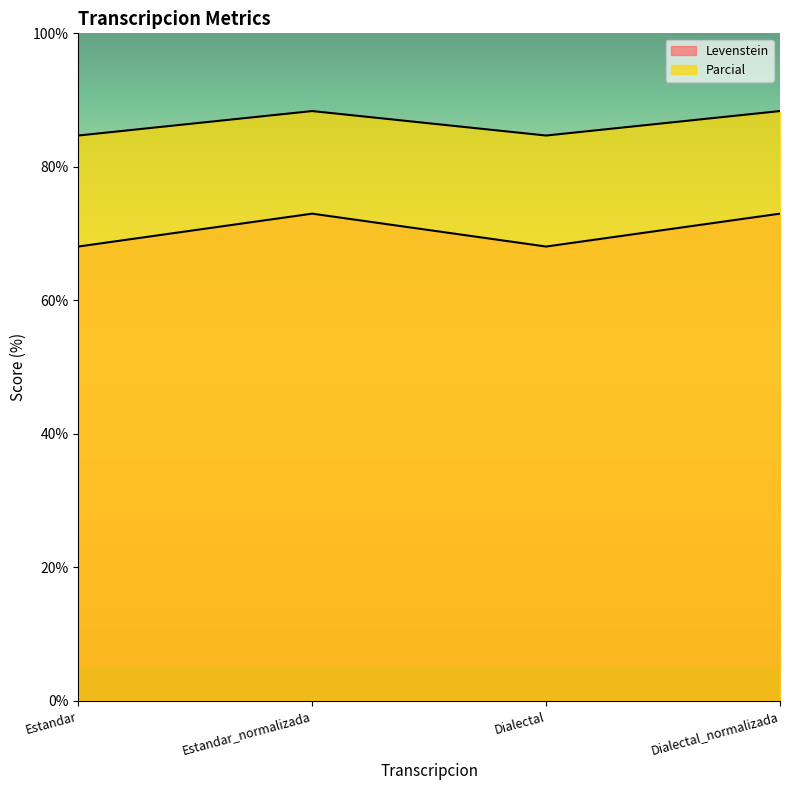

At Estandar_normalizada, list the series in order from smallest to largest.

Levenstein, Parcial